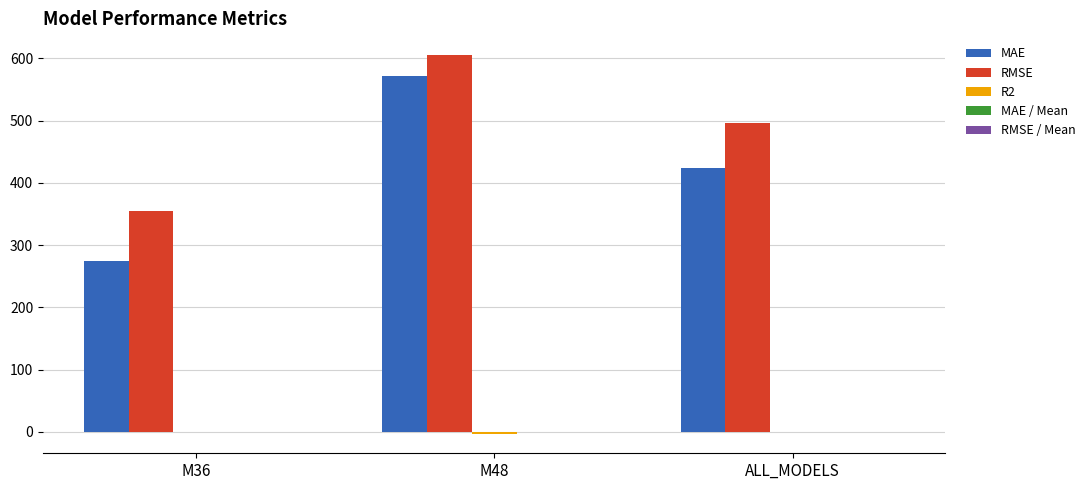

Which category has the highest value across all series?

M48